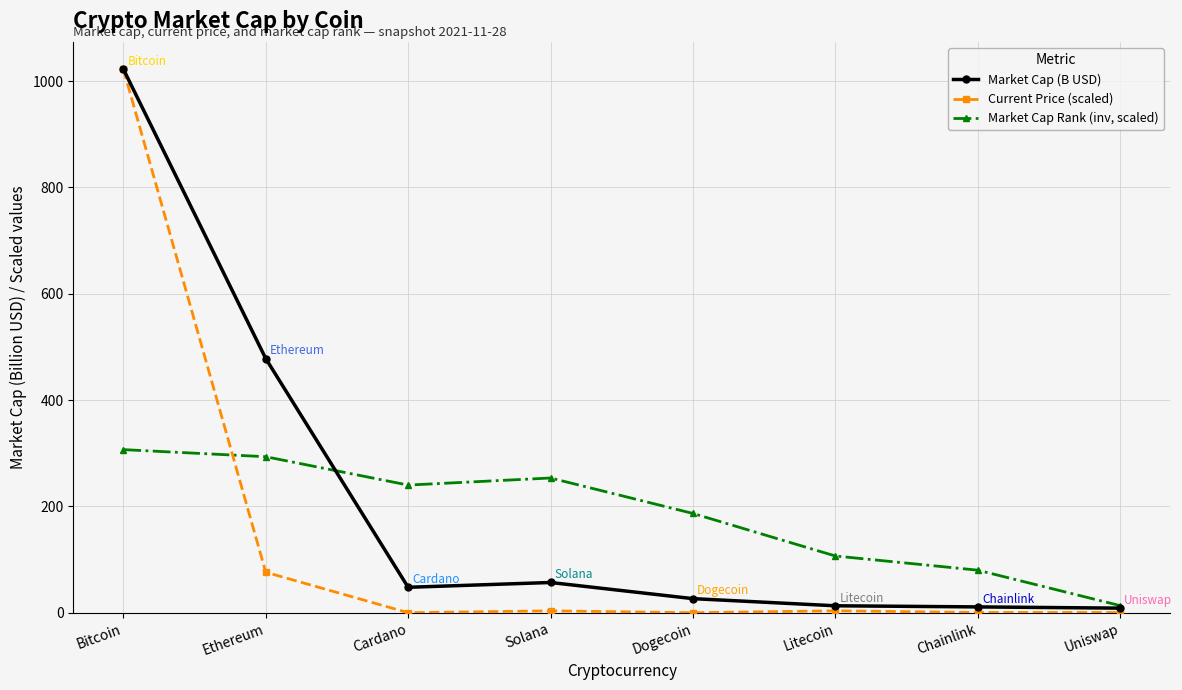

What is the value of the Market Cap Rank (inv, scaled) point at the 3rd from the left?

240.1